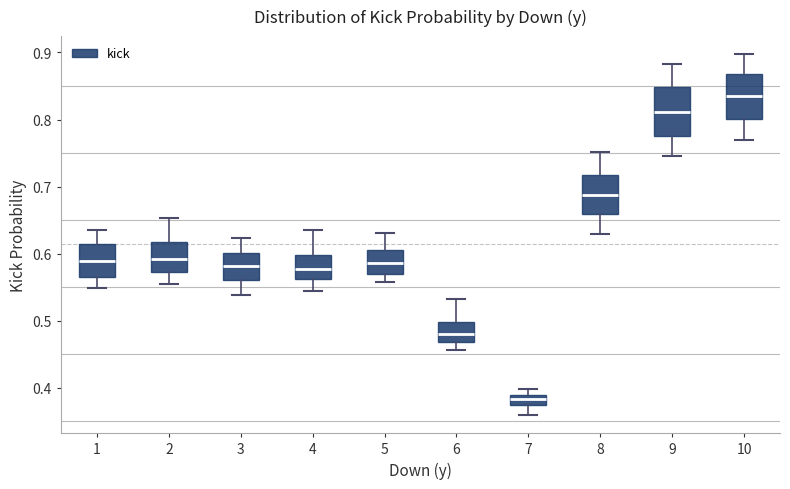

Where is the lower edge of the box at x = 3 on the y-axis? The values are not printed on the chart, so give them approximately, as read against the axis.

0.56